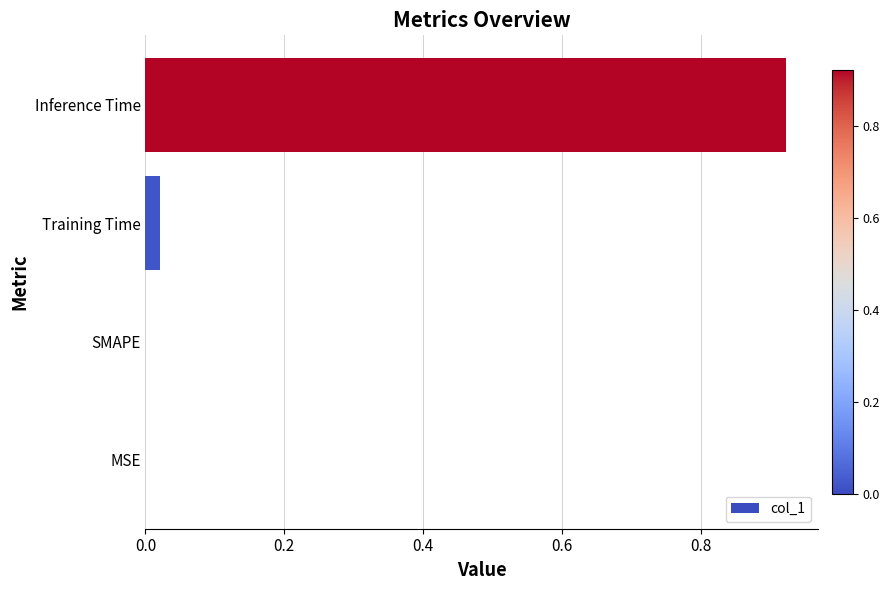

True or false: the data shows 0.0 at Training Time.

True